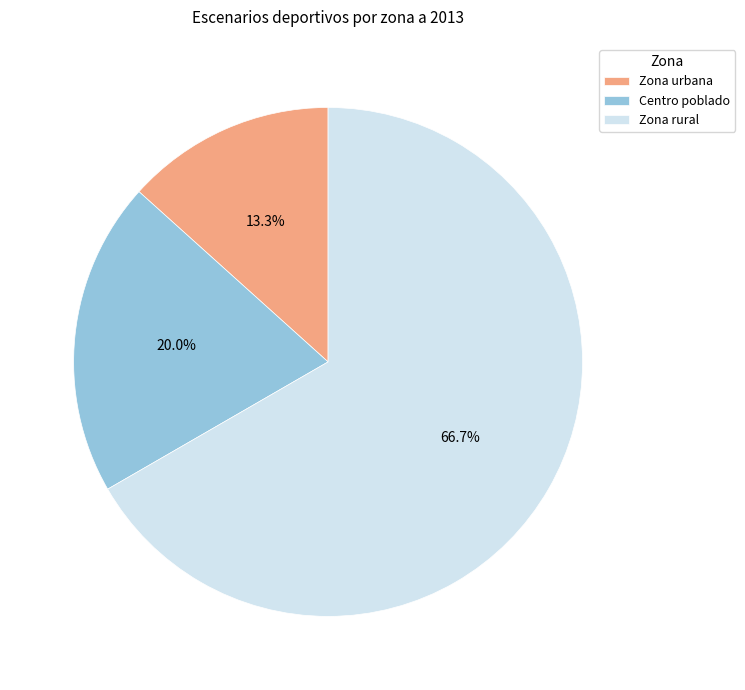

How many segments does this pie chart have?

3